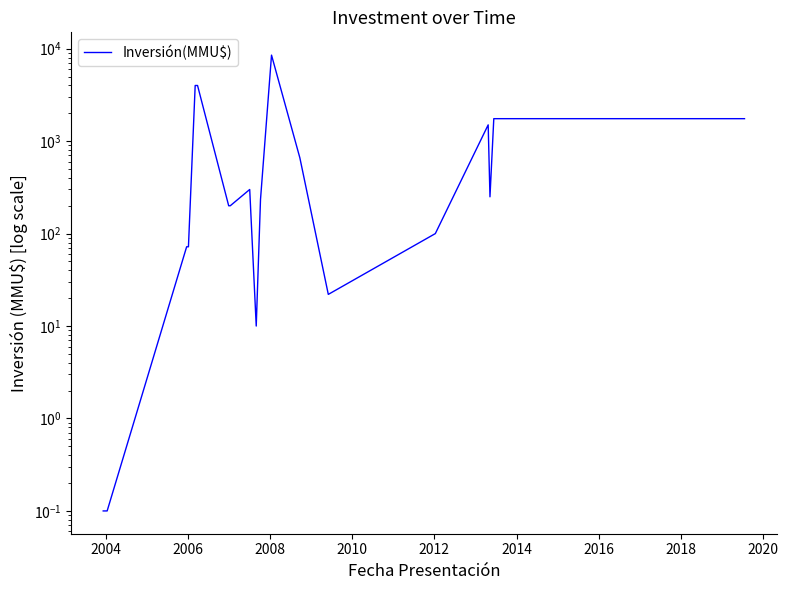

The chart shows a value of 43.0 at 2006. True or false?

False